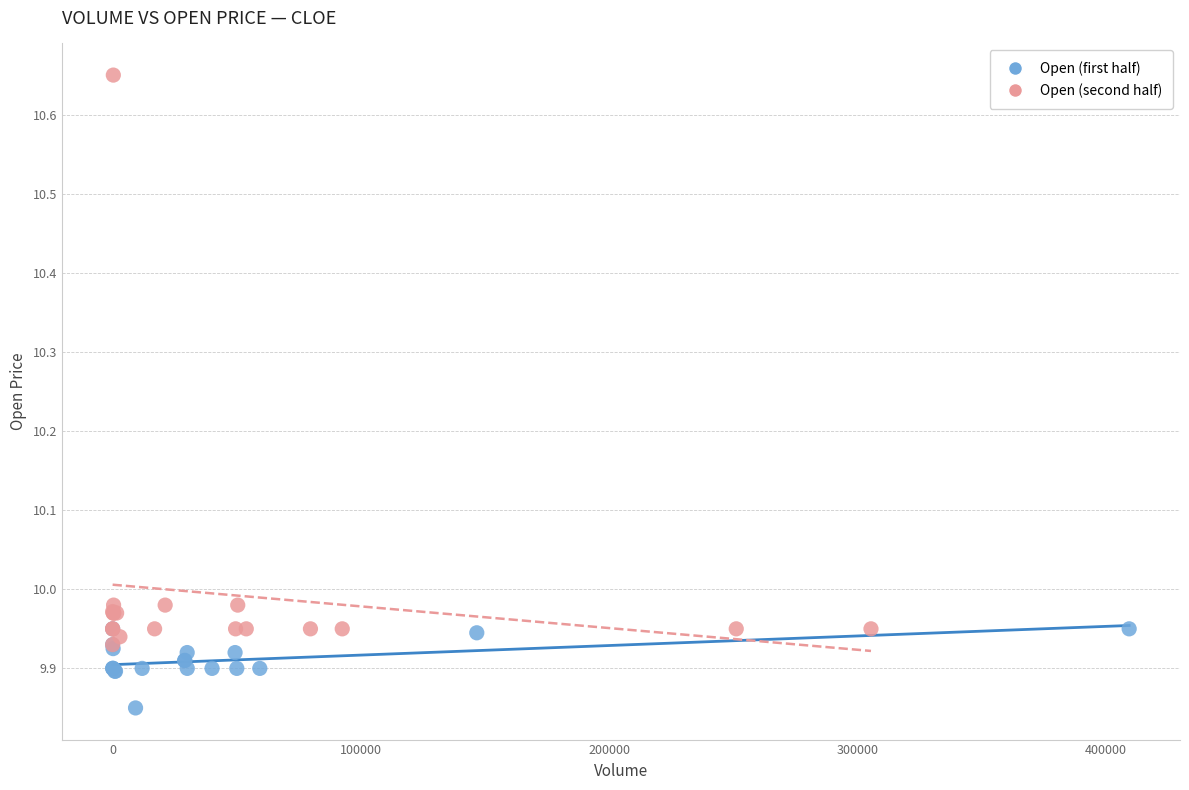

Which series reaches the minimum Y coordinate?

Open (first half)